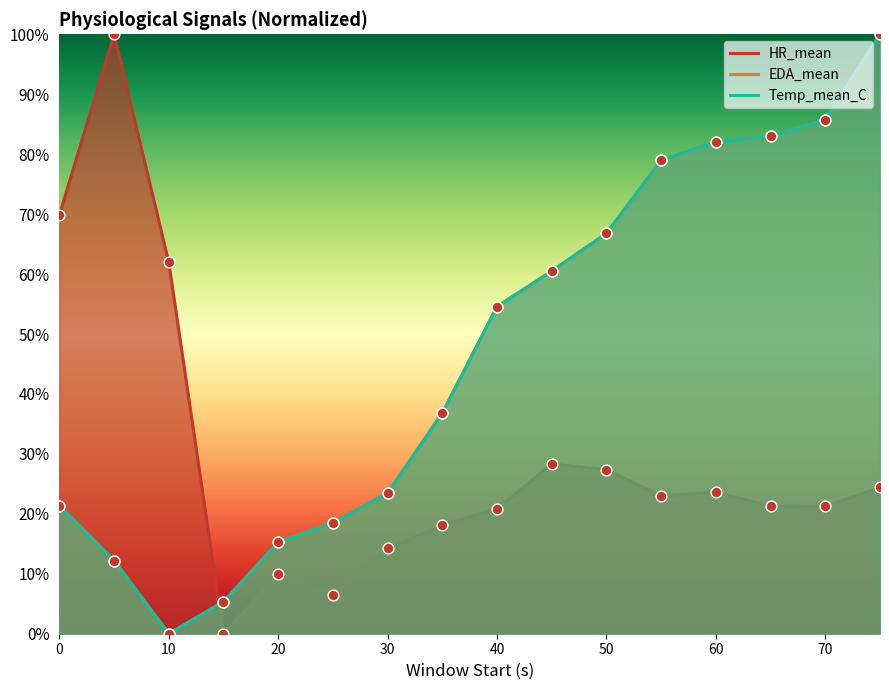

Which series has the largest total across all categories?

EDA_mean